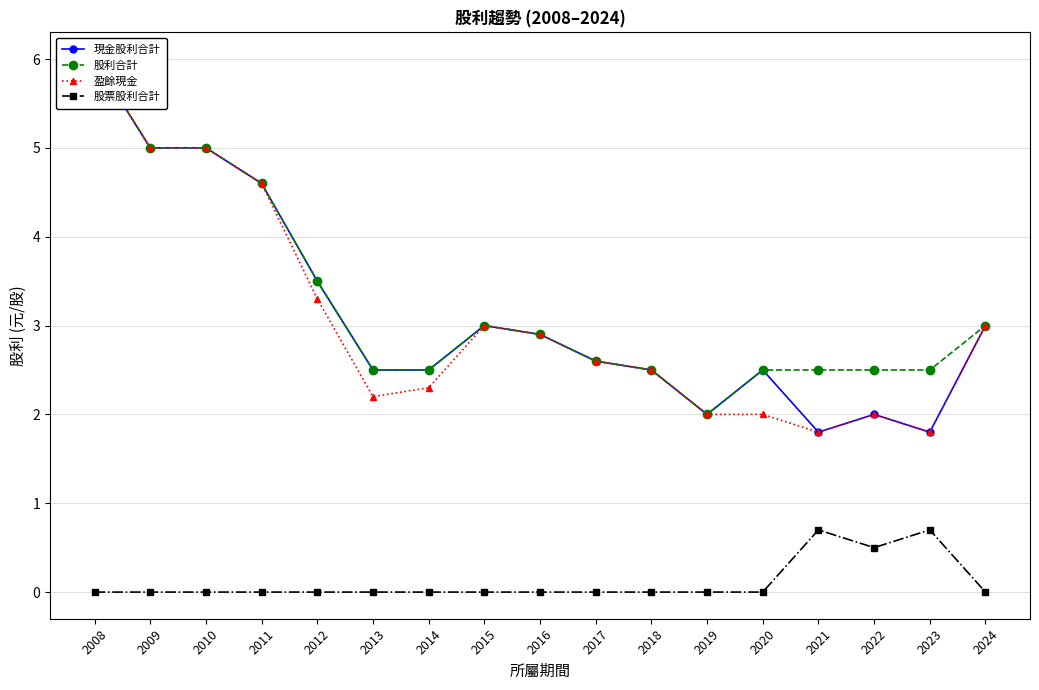

List the labels in order of 股票股利合計 value, largest first.

2021, 2023, 2022, 2008, 2009, 2010, 2011, 2012, 2013, 2014, 2015, 2016, 2017, 2018, 2019, 2020, 2024